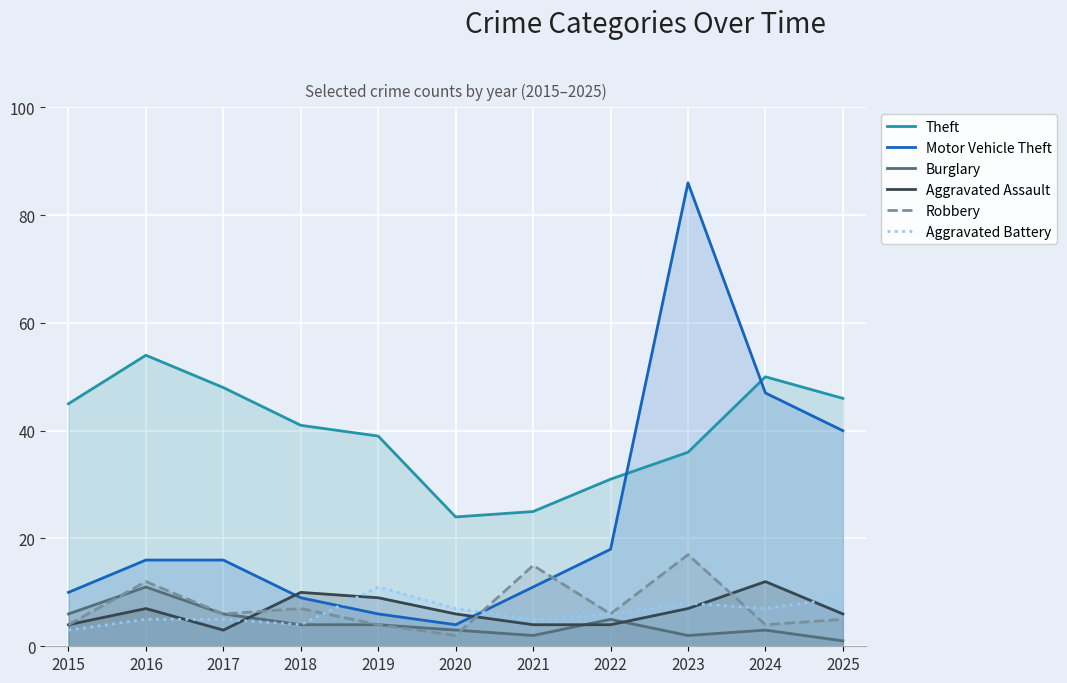

What is the value of the Theft point at the 6th from the left?

24